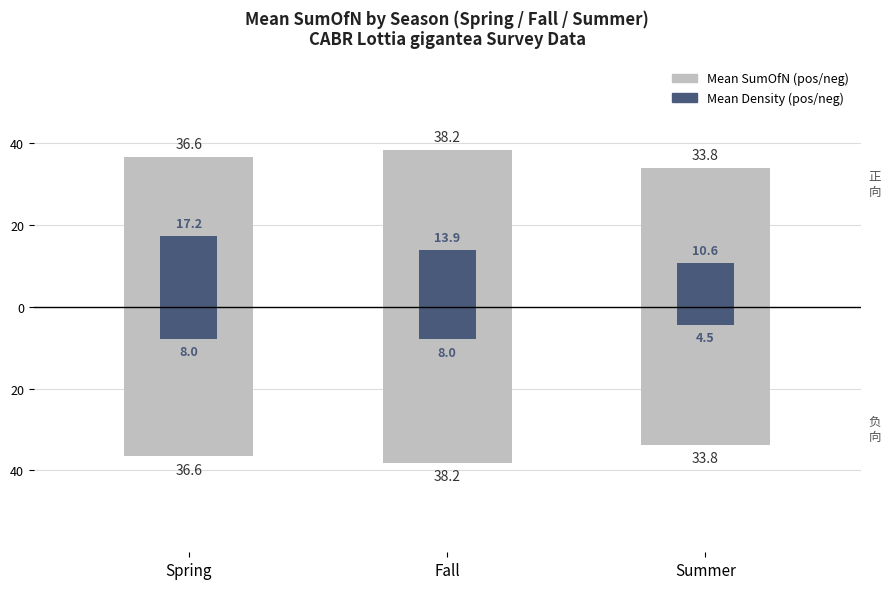

What is the average value of the Mean SumOfN (positive) series?

36.2